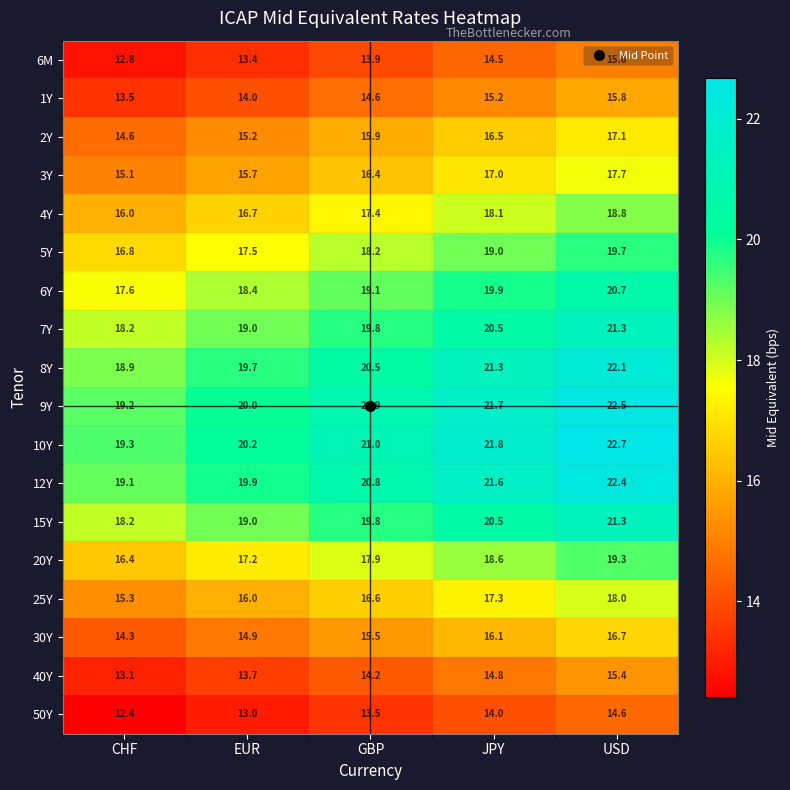

Which series has the widest spread of values?

10Y